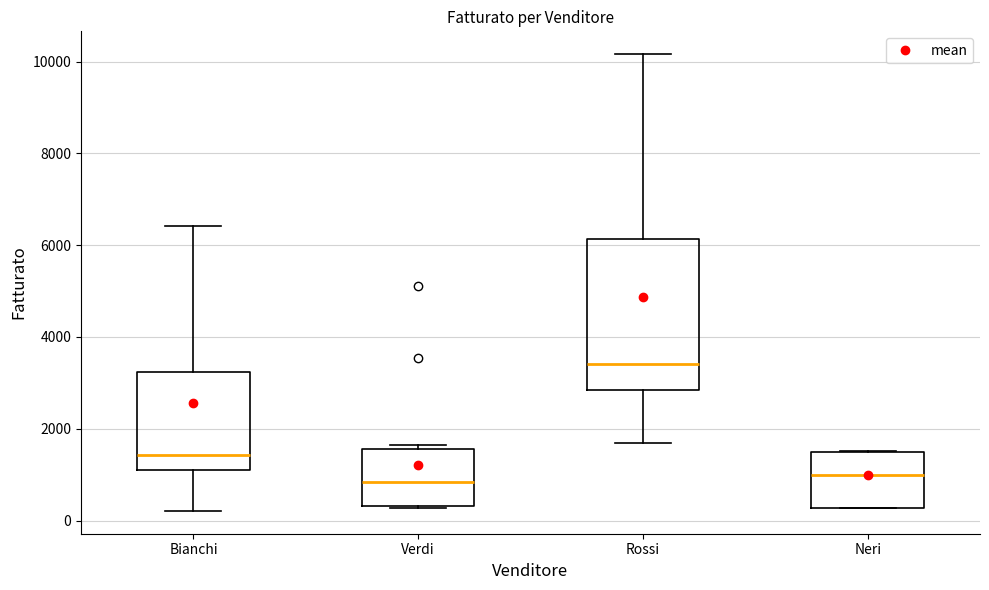

Reading left to right, transcribe this box plot: for each box, give where its median line is, the range the box spans, and where its two whiskers end, as read against the y-axis. The values are not printed on the chart, so give them approximately, as read against the axis.

Bianchi: median 1400, box 1000 to 3200, whiskers 200 to 6400
Verdi: median 800, box 400 to 1600, whiskers 200 to 1600 (just above the box's upper edge)
Rossi: median 3400, box 2800 to 6200, whiskers 1600 to 10200
Neri: median 1000, box 200 to 1600, whiskers 200 to 1600